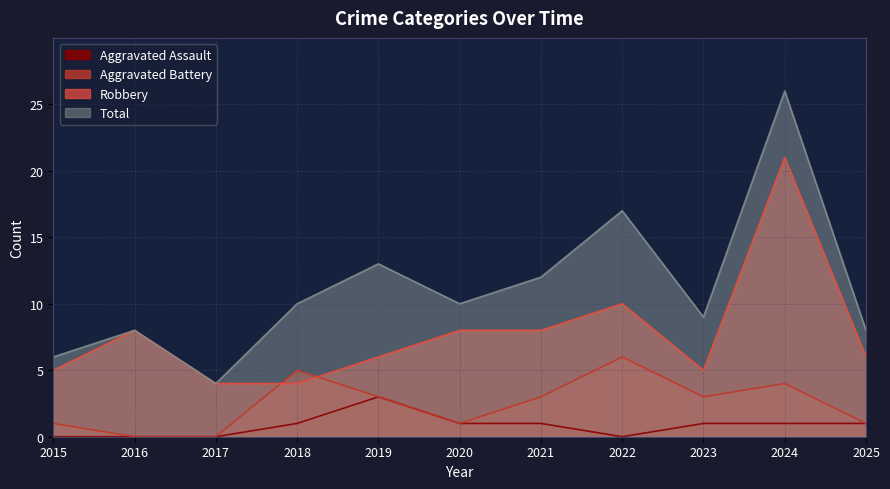

Reading left to right, transcribe all the data shown in this chart.

Aggravated Assault: 2015=0	2016=0	2017=0	2018=1	2019=3	2020=1	2021=1	2022=0	2023=1	2024=1	2025=1
Aggravated Battery: 2015=1	2016=0	2017=0	2018=5	2019=3	2020=1	2021=3	2022=6	2023=3	2024=4	2025=1
Robbery: 2015=5	2016=8	2017=4	2018=4	2019=6	2020=8	2021=8	2022=10	2023=5	2024=21	2025=6
Total: 2015=6	2016=8	2017=4	2018=10	2019=13	2020=10	2021=12	2022=17	2023=9	2024=26	2025=8